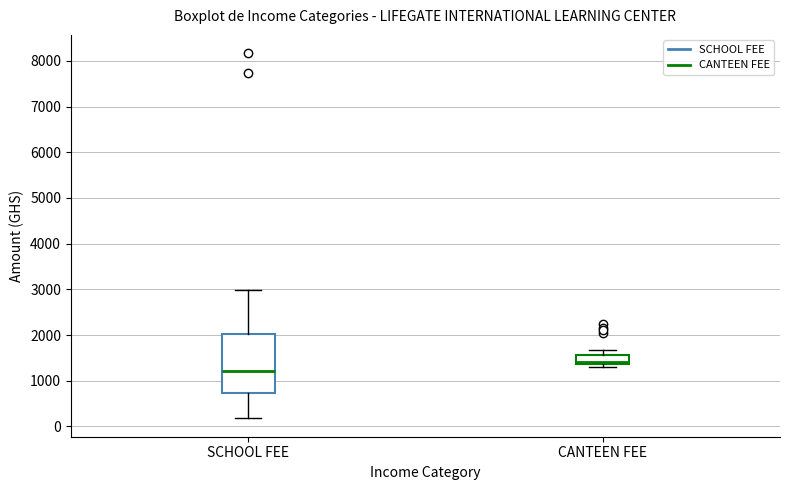

Comparing the boxes themselves (not the whiskers), which one is the tallest?

SCHOOL FEE